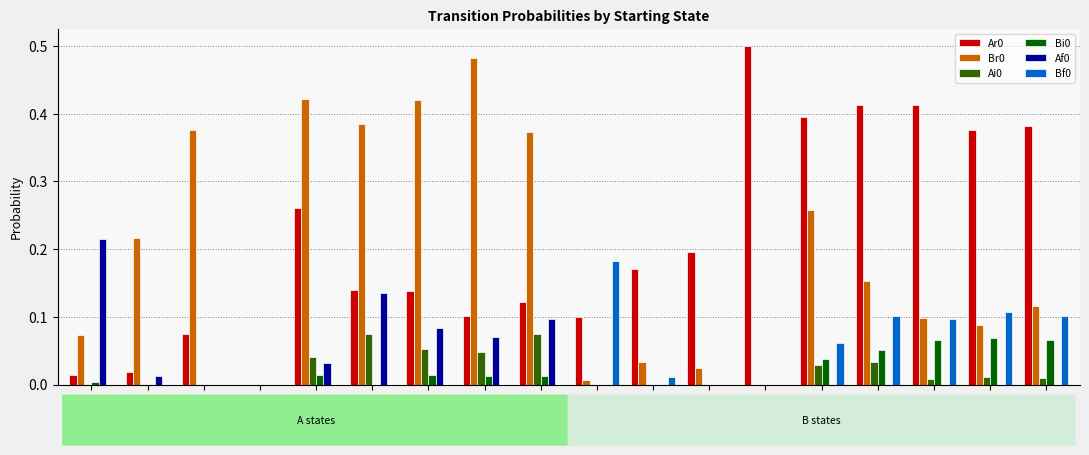

True or false: Br0 has a value of 0.0 at Bf3.

True